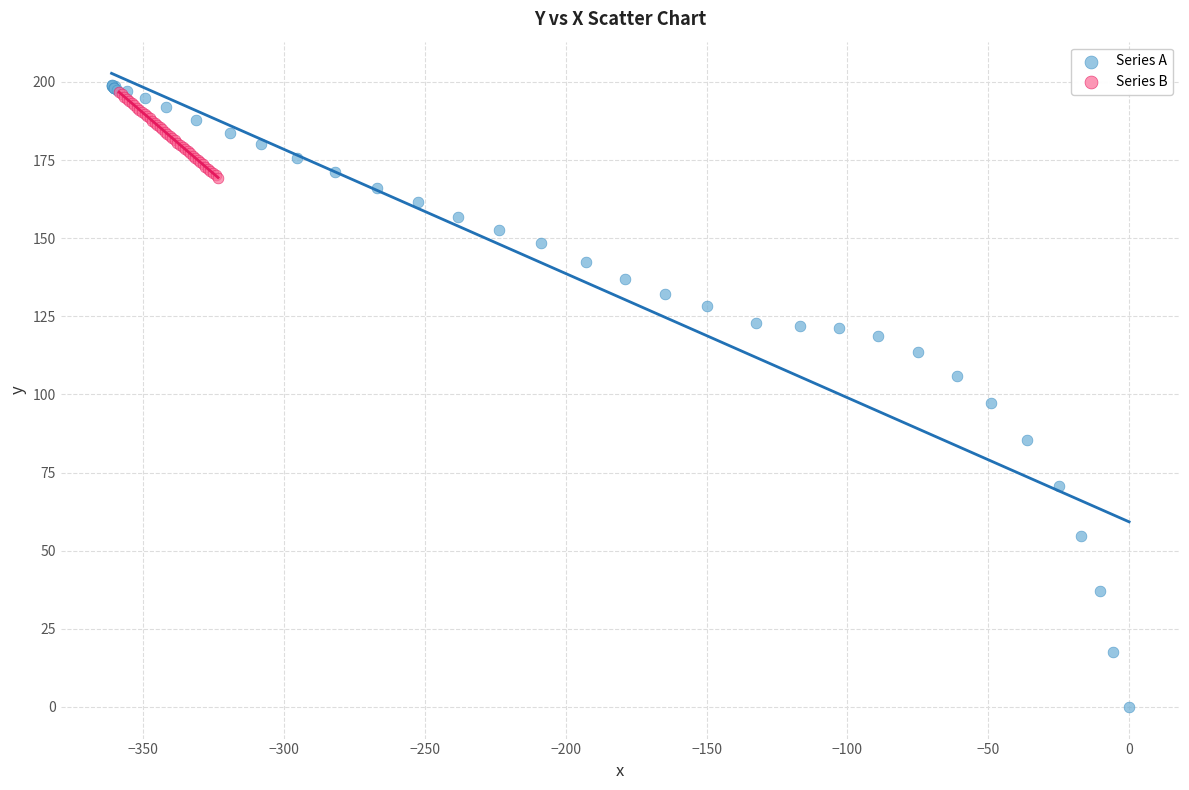

Which series contains the highest Y value?

Series A